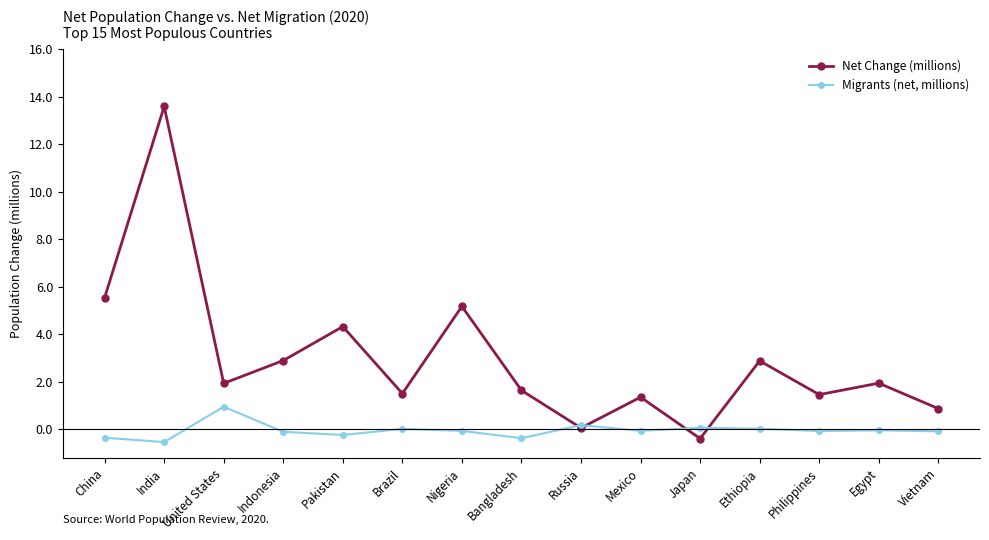

True or false: Net Change (millions) has a value of 5.8 at Pakistan.

False